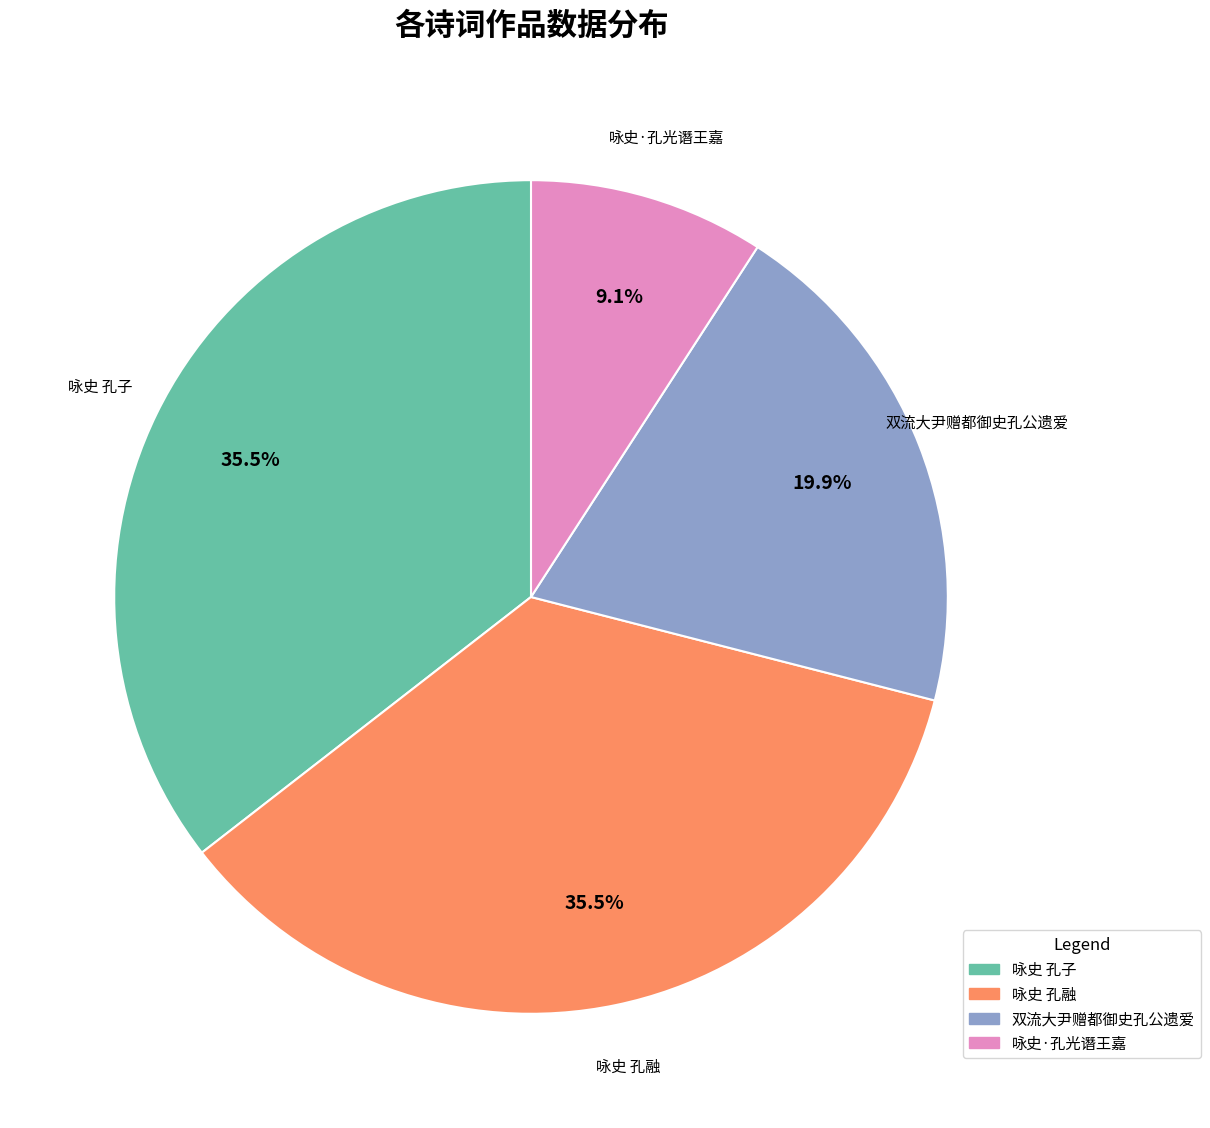

What percentage is NOT represented by 双流大尹赠都御史孔公遗爱?

80.1%